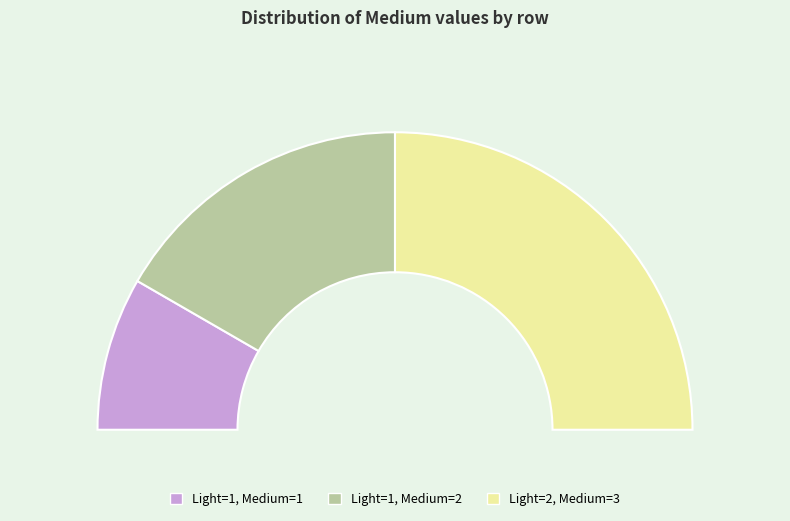

To the nearest percent, what percentage of the pie is Light=2, Medium=3?

50%